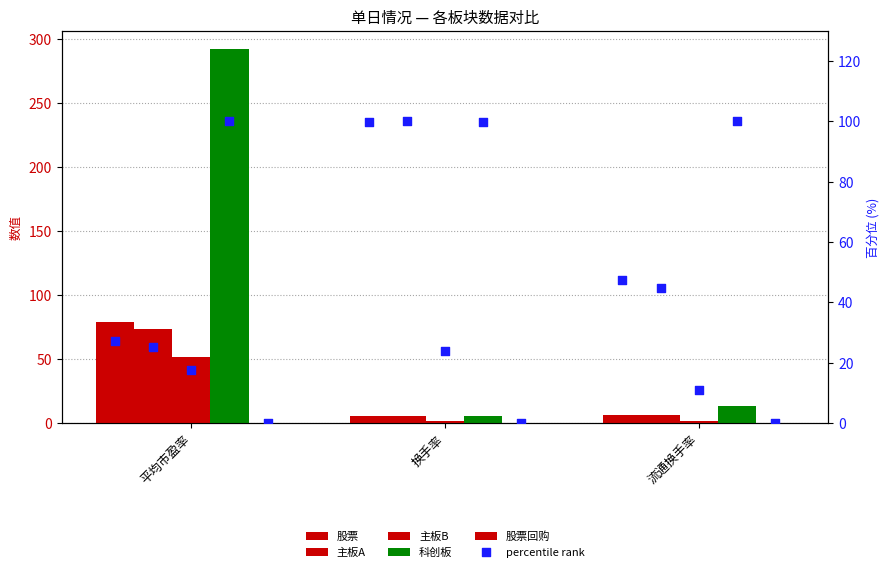

At how many categories does at least one series exceed 262?

1